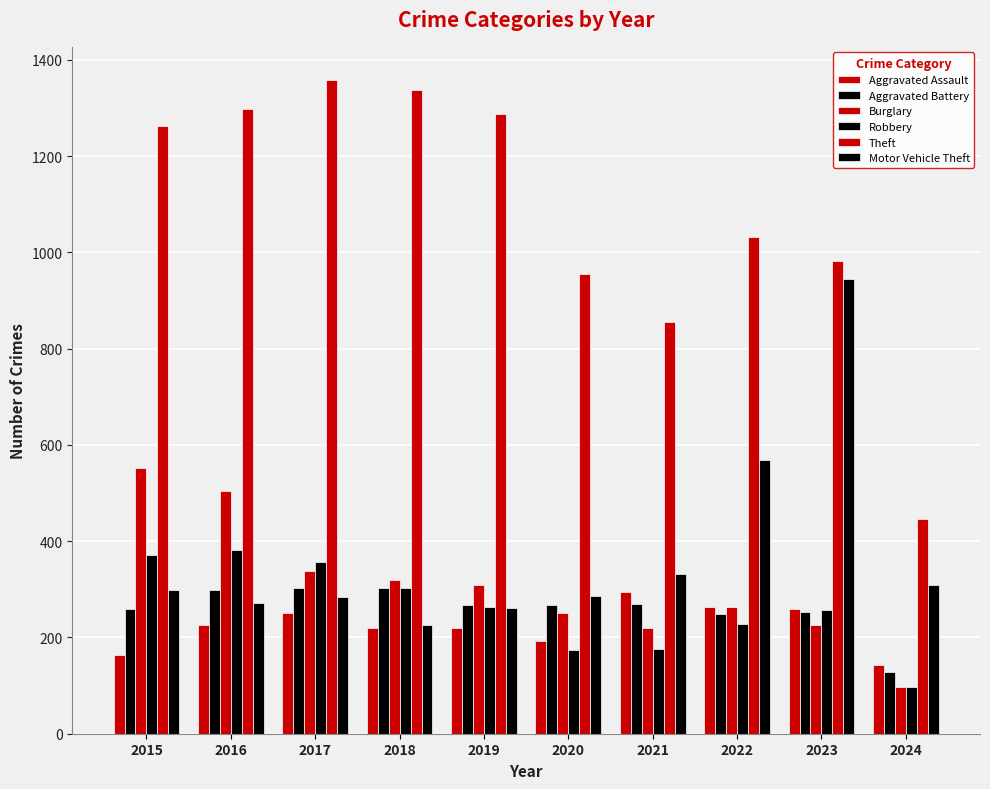

What is the sum of the Motor Vehicle Theft values at 2020 and 2017?

572